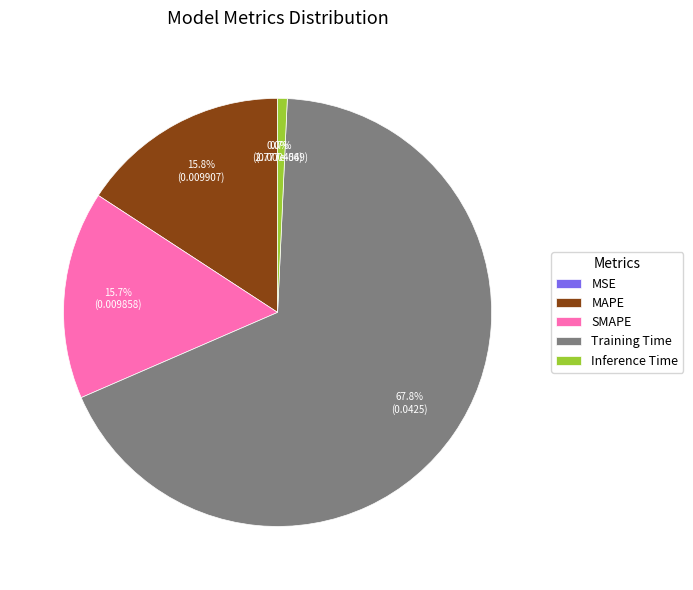

Which slice represents more than half of the pie?

Training Time